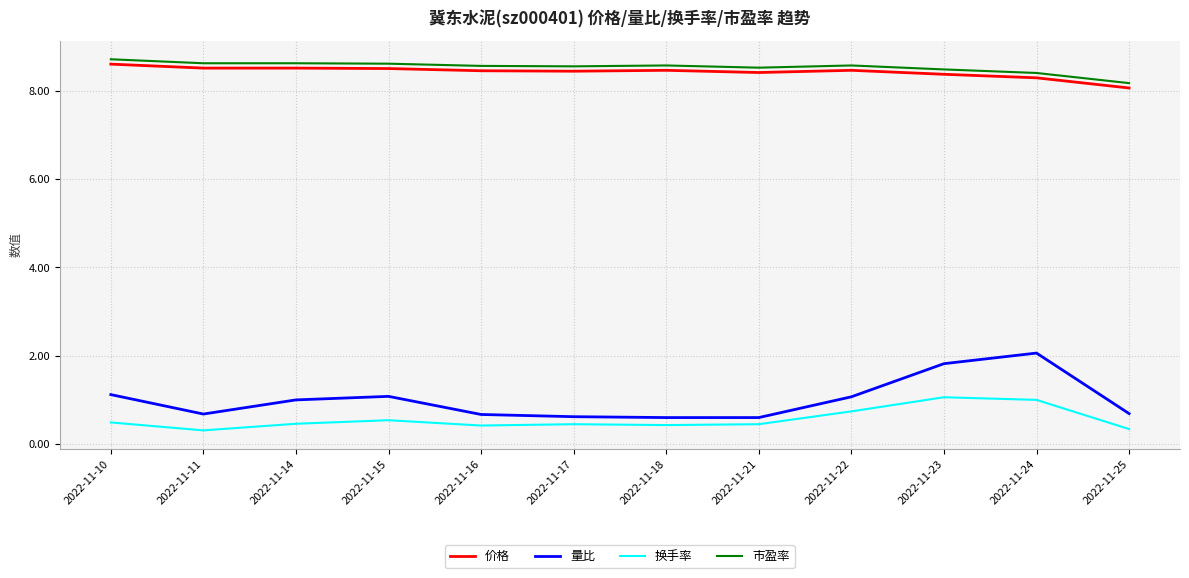

What is the smallest value displayed?

0.3